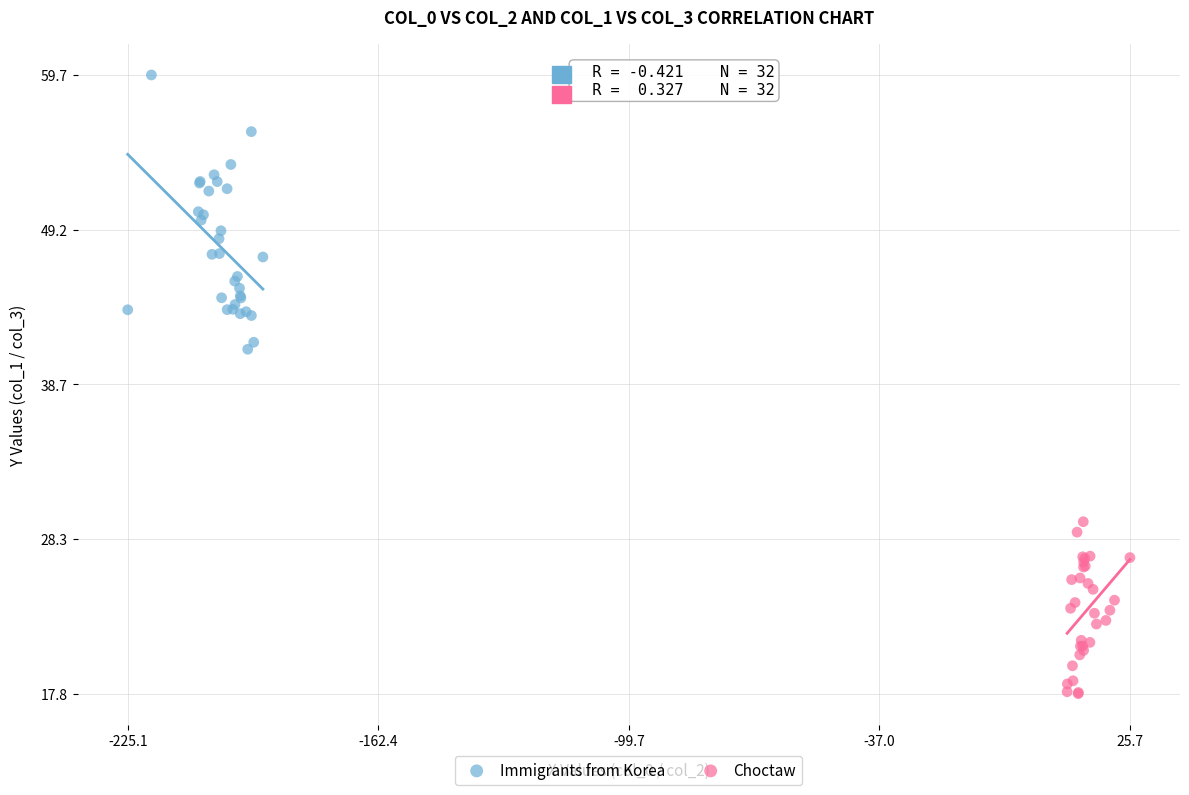

Which series reaches the maximum Y coordinate?

Immigrants from Korea